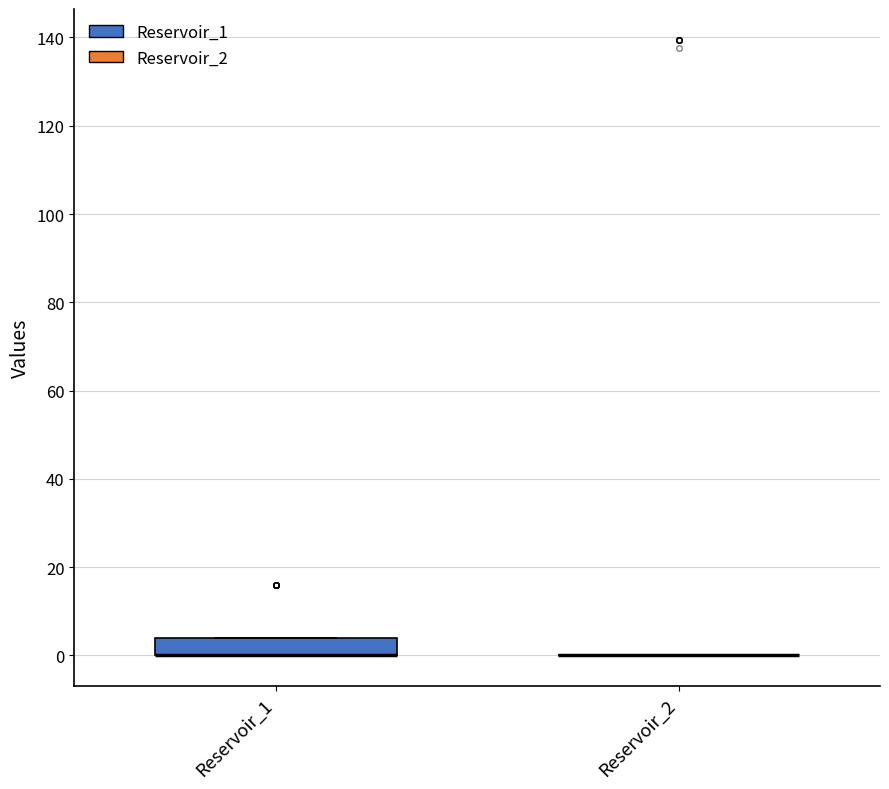

Reading left to right, read every box against the y-axis: the position of its median line, the range the box covers, and the ends of its whiskers. The values are not printed on the chart, so give them approximately, as read against the axis.

Reservoir_1: median 0 (drawn on the box's lower edge), box 0 to 4, whiskers 0 to 4
Reservoir_2: box collapsed to a line at 0, whiskers 0 to 0